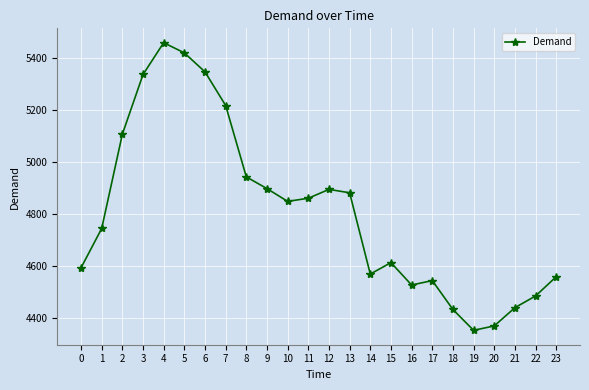

What is the ratio of the value at 21 to the value at 22?

1.0